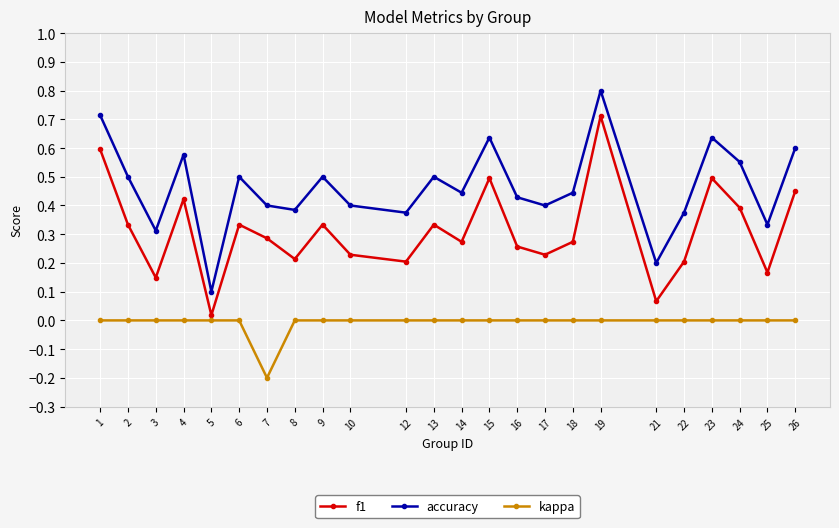

Which series changed the most between 21 and 26?

accuracy